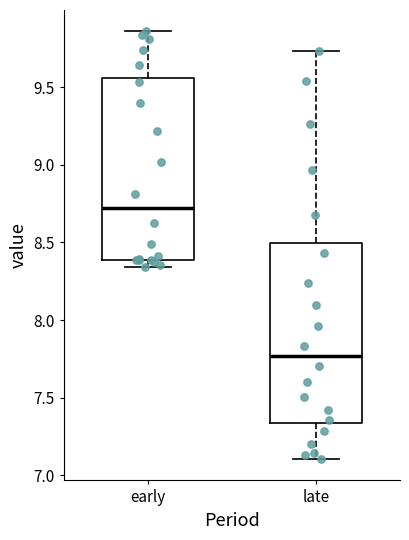

Which box has the highest median line?

early